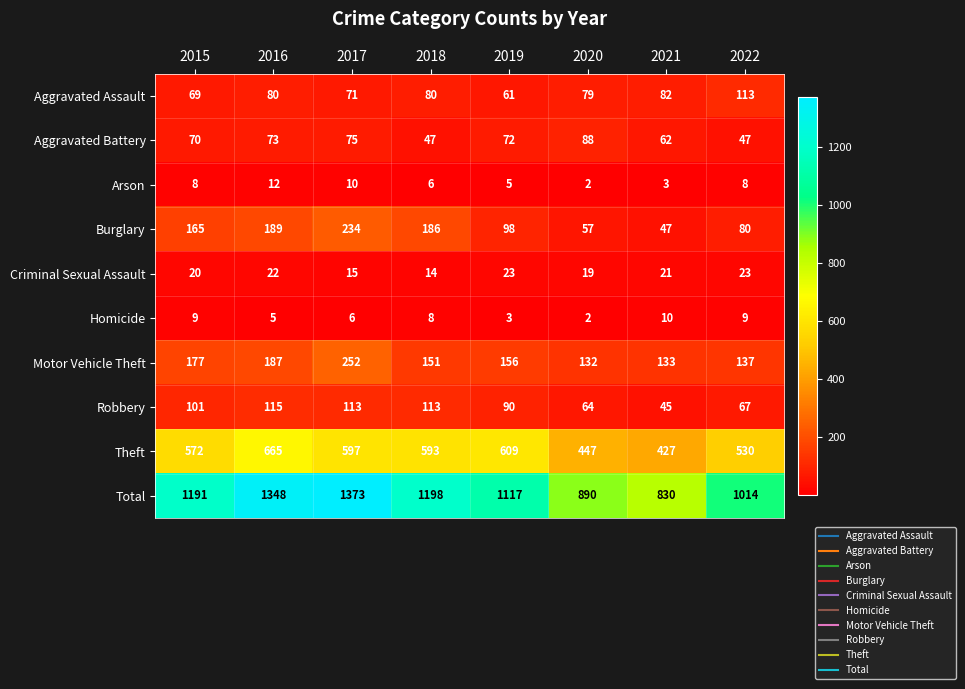

Is the value of Aggravated Battery at 2015 greater than the value of Total at 2020?

No